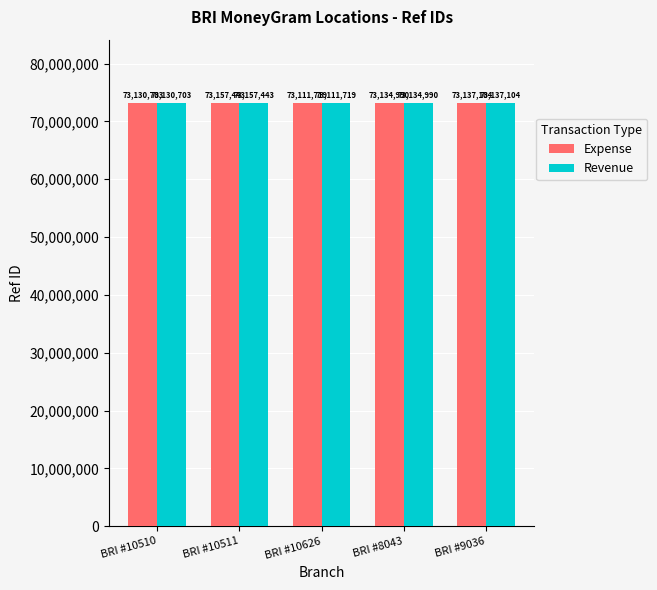

Where is Expense nearest to the value 73134581?

BRI #8043